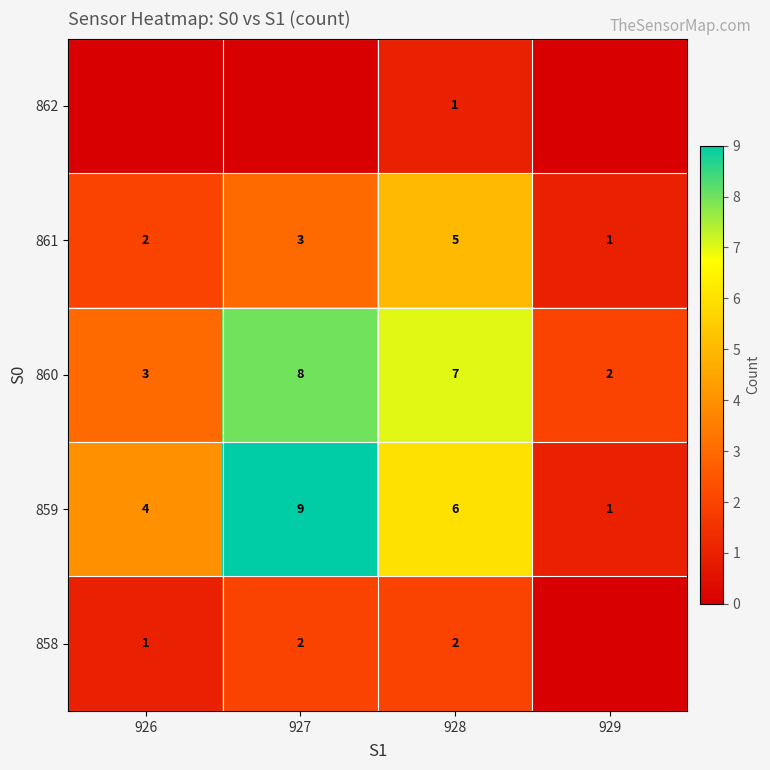

Is it true that 859 equals 3 at 926?

False